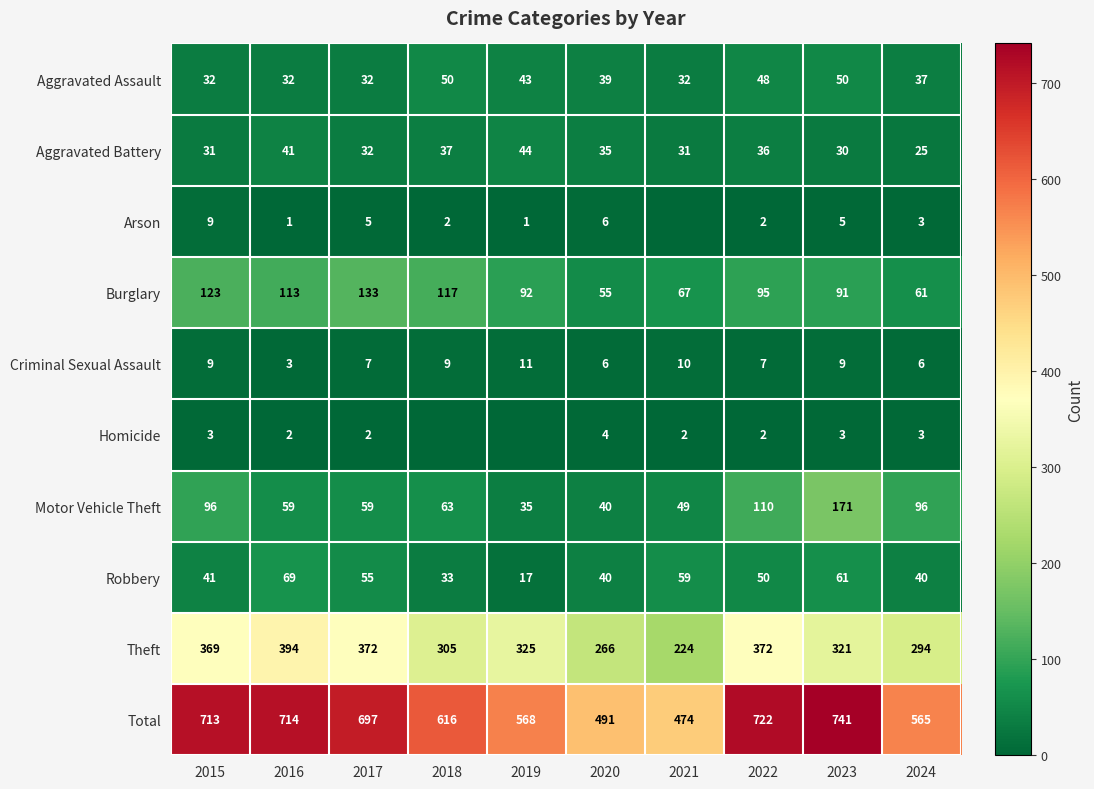

How many data points does each series have?

10